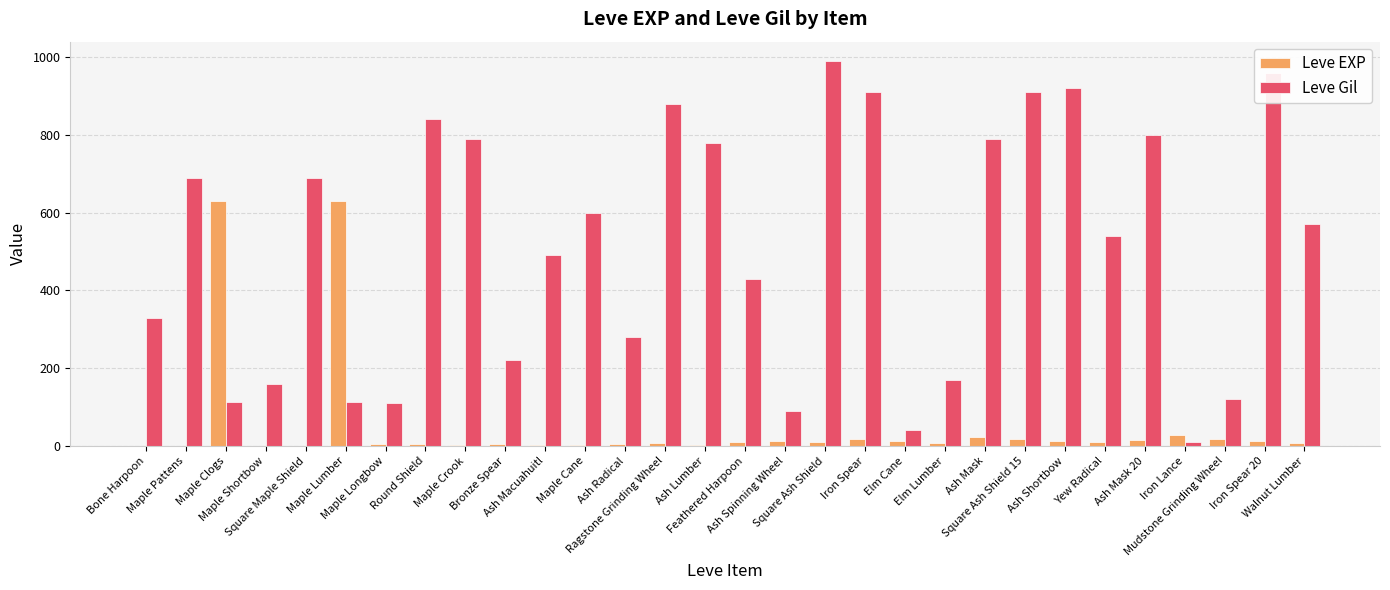

What is the maximum value shown in the chart?

990